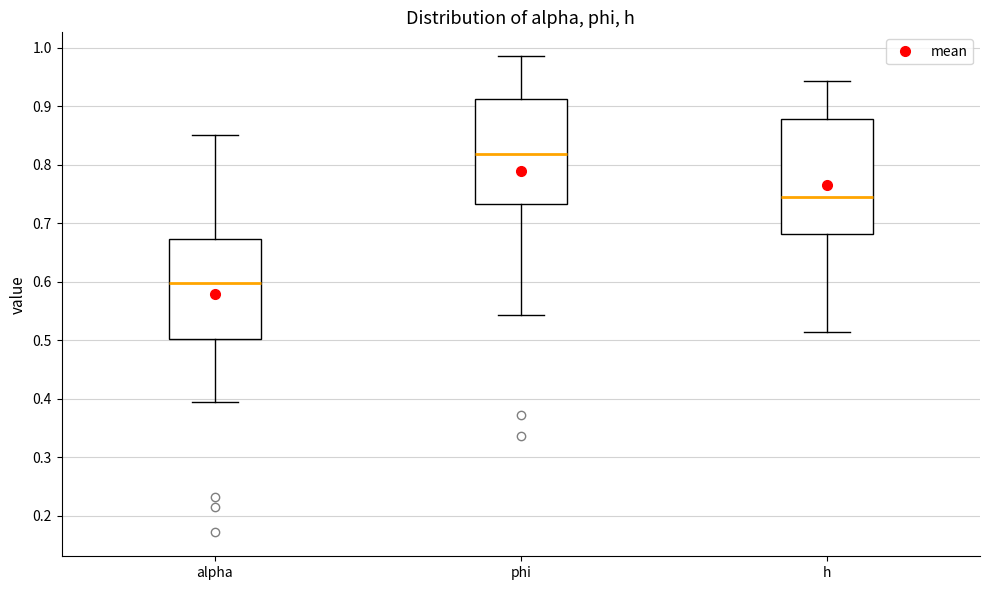

Reading left to right, read every box against the y-axis: the position of its median line, the range the box covers, and the ends of its whiskers. The values are not printed on the chart, so give them approximately, as read against the axis.

alpha: median 0.60, box 0.50 to 0.67, whiskers 0.40 to 0.85
phi: median 0.82, box 0.73 to 0.91, whiskers 0.54 to 0.99
h: median 0.74, box 0.68 to 0.88, whiskers 0.51 to 0.94